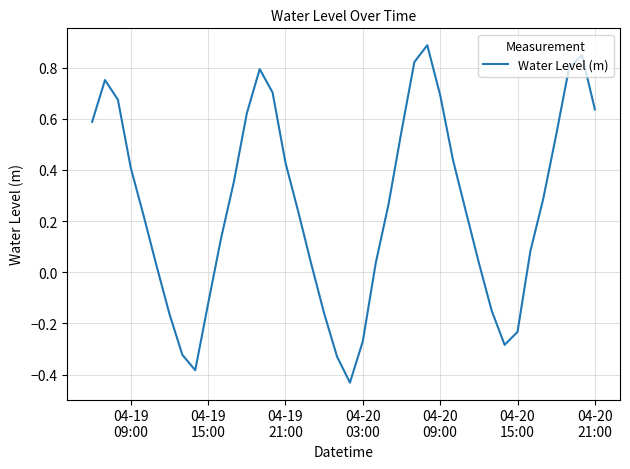

What is the maximum value shown in the chart?

0.9